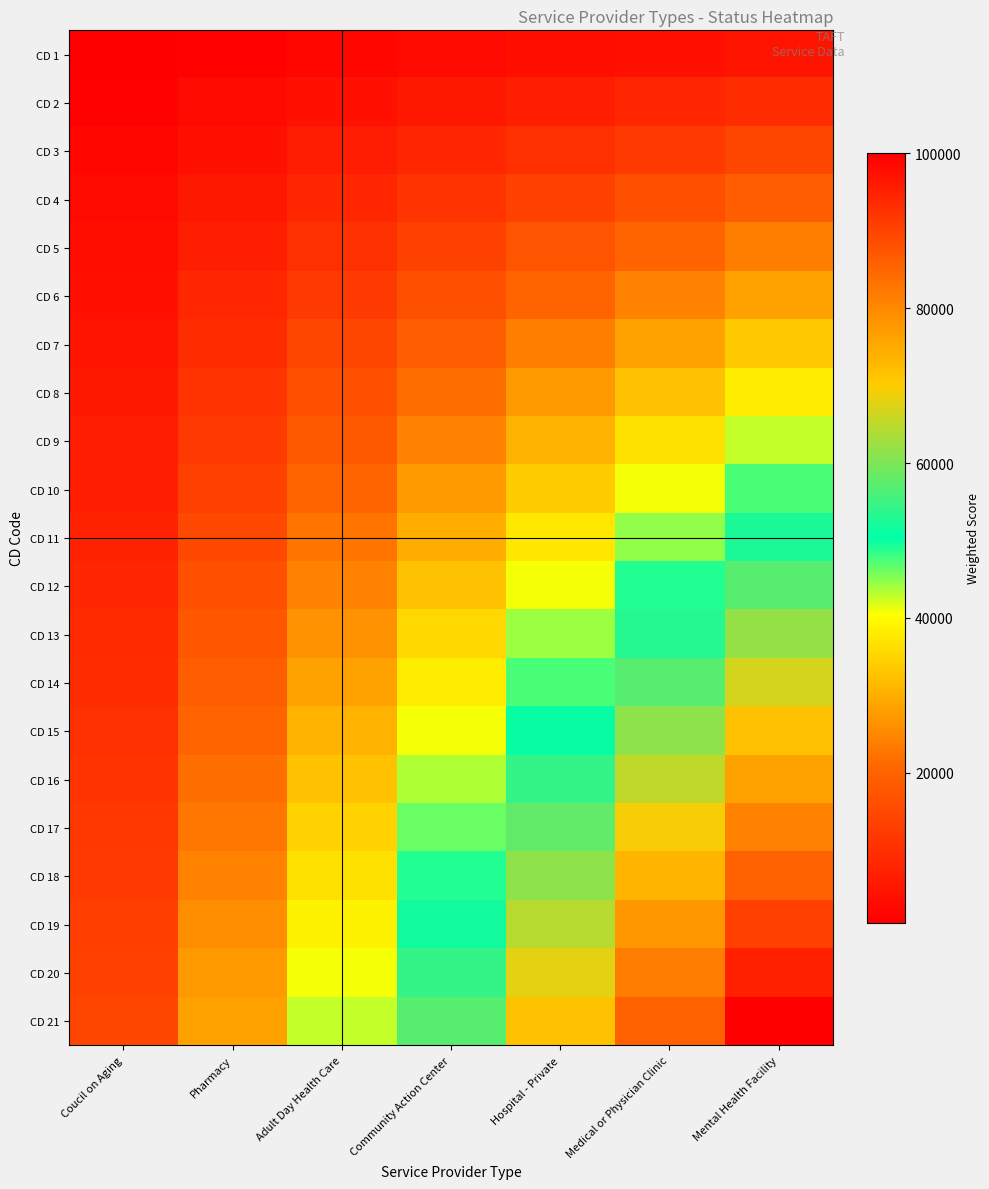

What is the difference between the highest and lowest values at Mental Health Facility?

95238.1